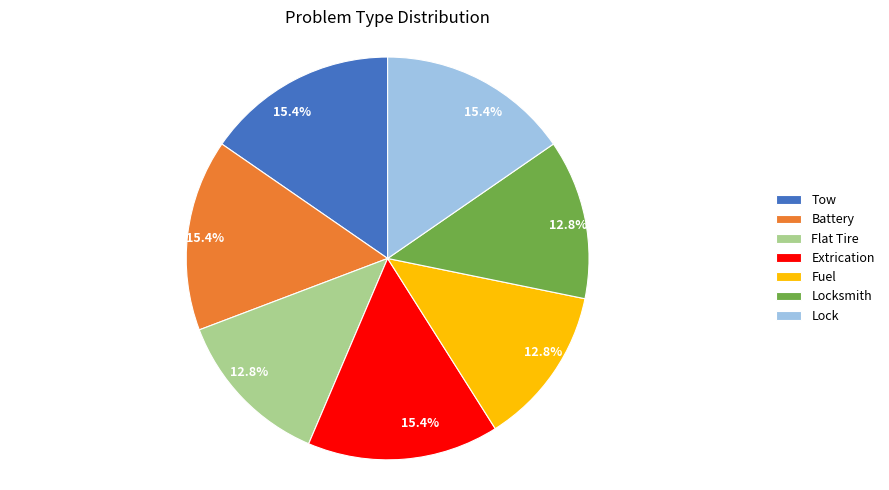

To the nearest percent, what is the average slice percentage?

14%